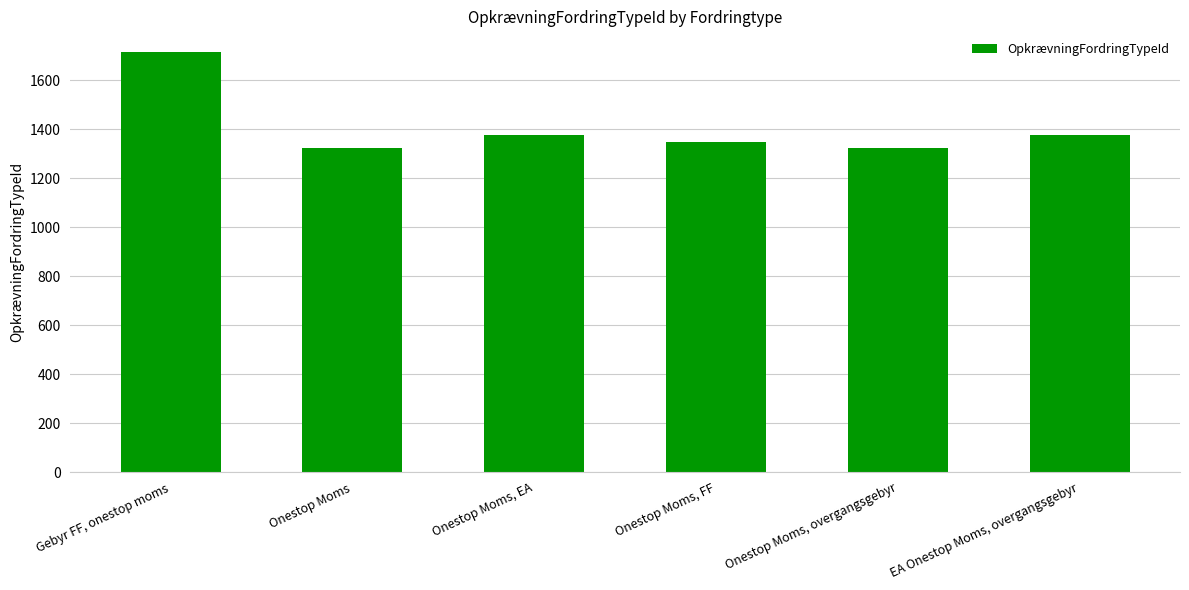

Rank the categories by value from highest to lowest.

Gebyr FF, onestop moms, EA Onestop Moms, overgangsgebyr, Onestop Moms, EA, Onestop Moms, FF, Onestop Moms, overgangsgebyr, Onestop Moms